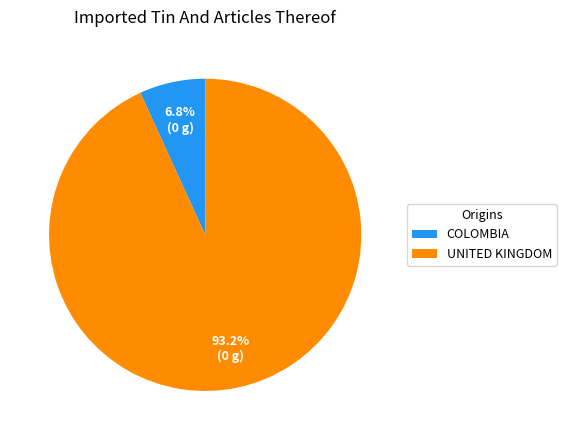

Approximately how many times larger is the value at UNITED KINGDOM compared to COLOMBIA?

13.7